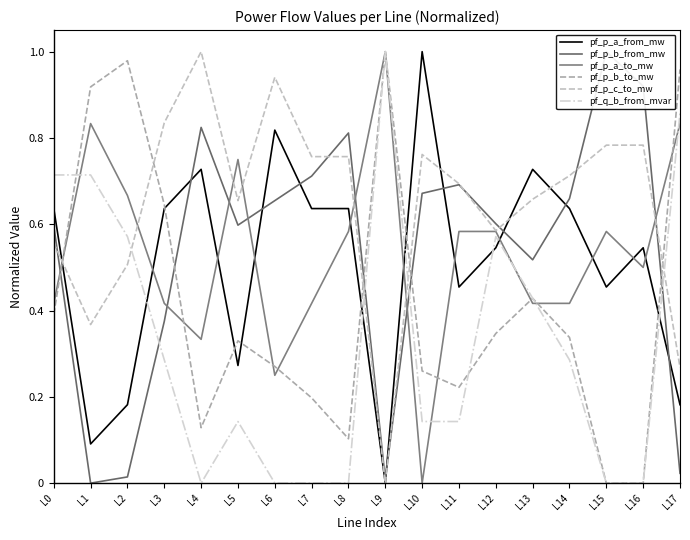

What is the difference between the maximum and minimum values in the pf_p_b_from_mw series?

1.0